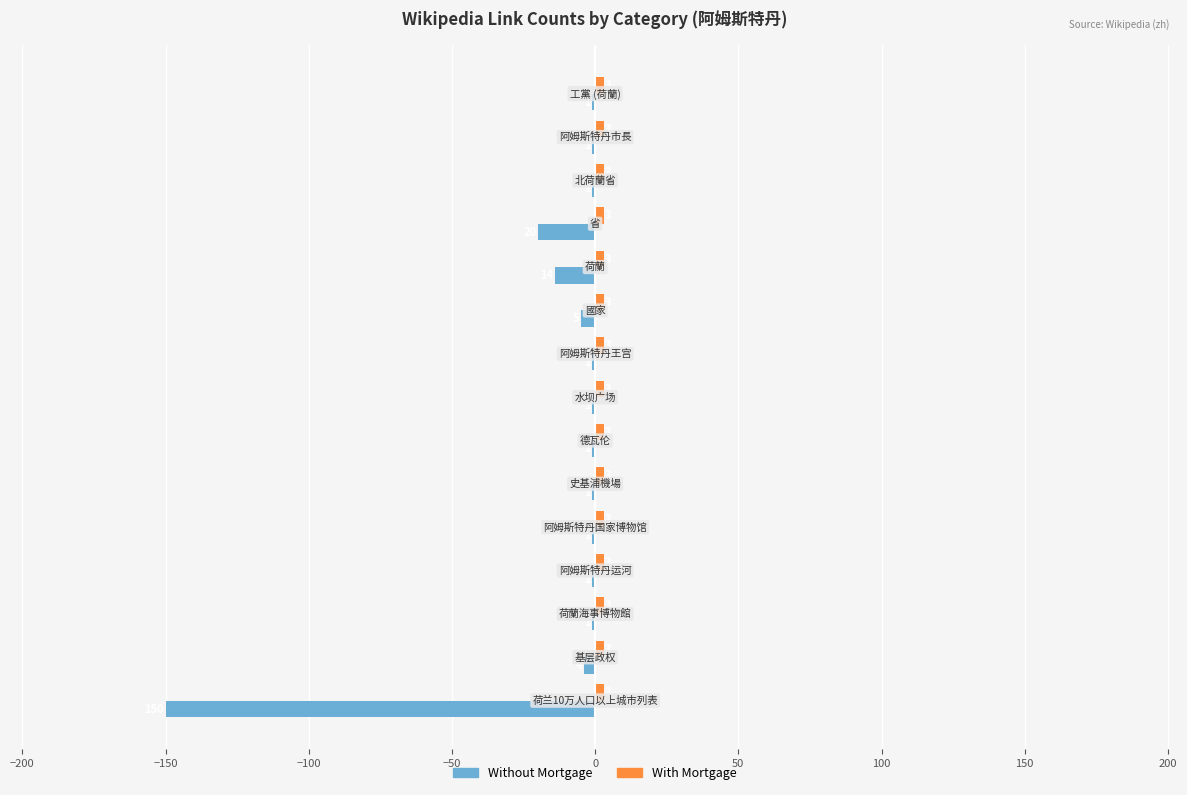

Count the number of data series in this chart.

2